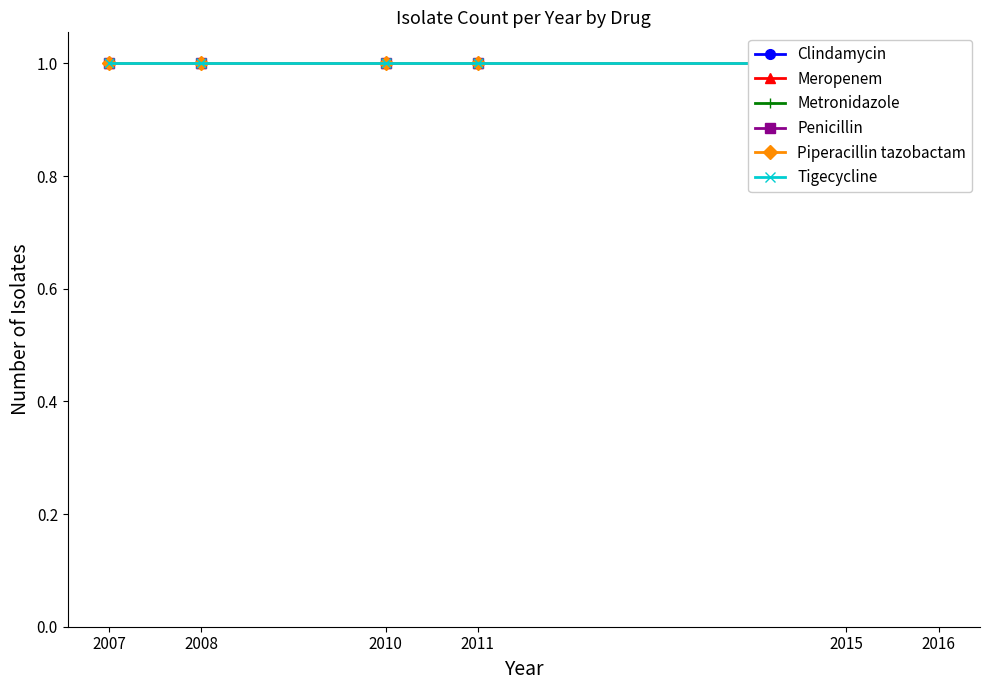

True or false: Metronidazole and Penicillin cross at least once.

False